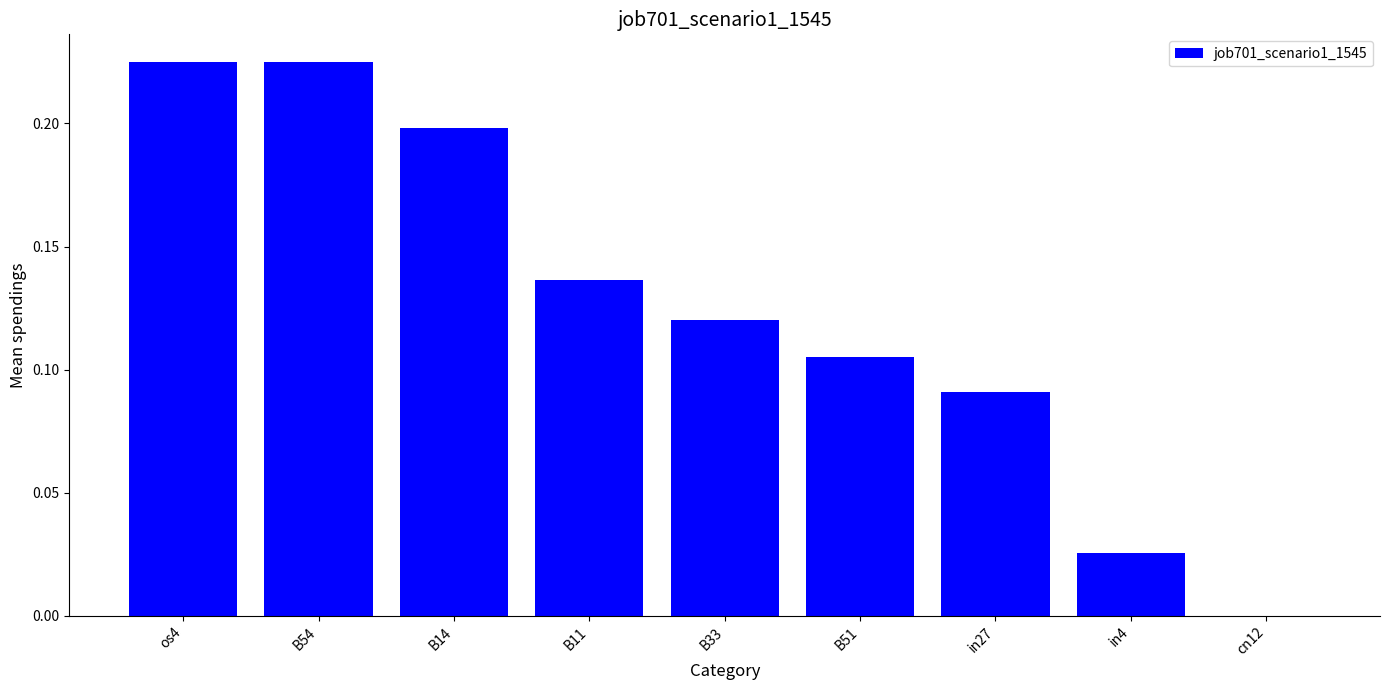

Which has a higher value, B33 or B11?

B11